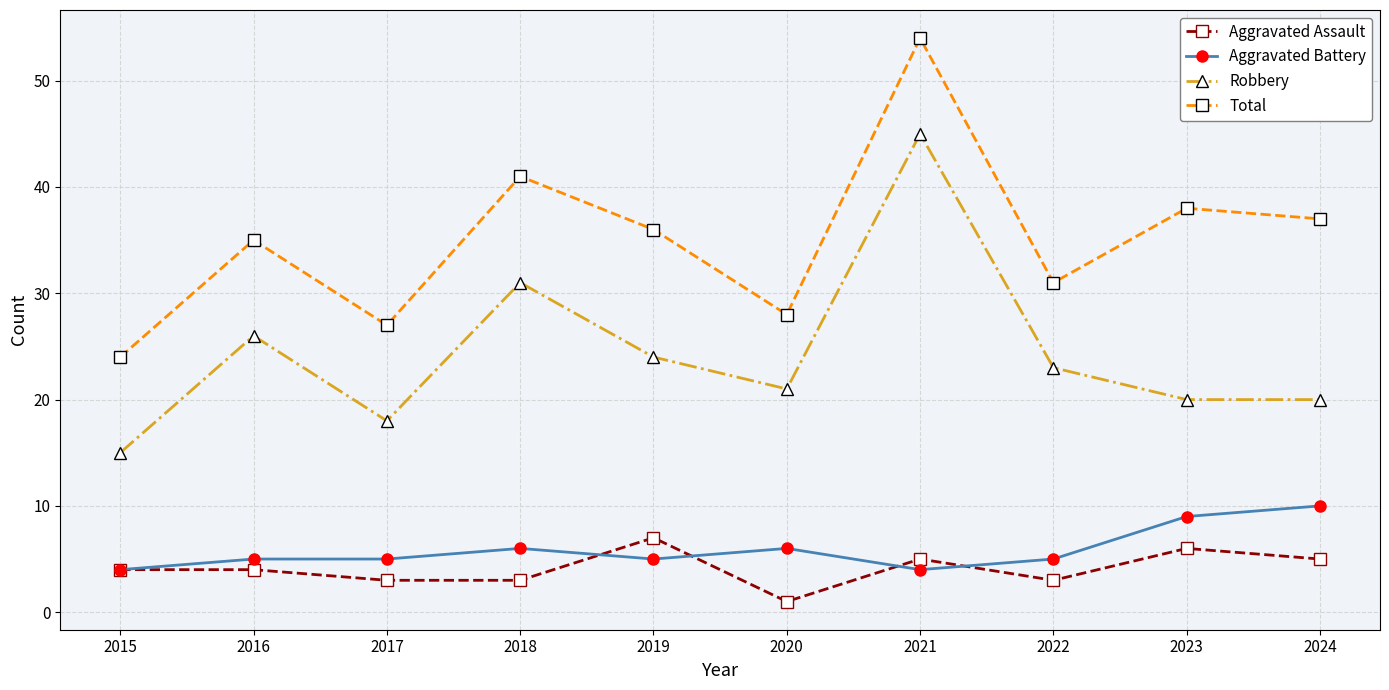

True or false: Total and Robbery intersect in this chart.

False